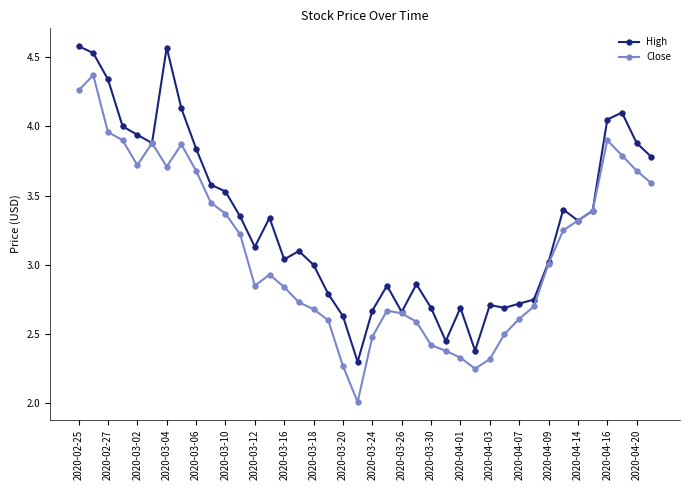

What is the smallest value displayed?

2.0